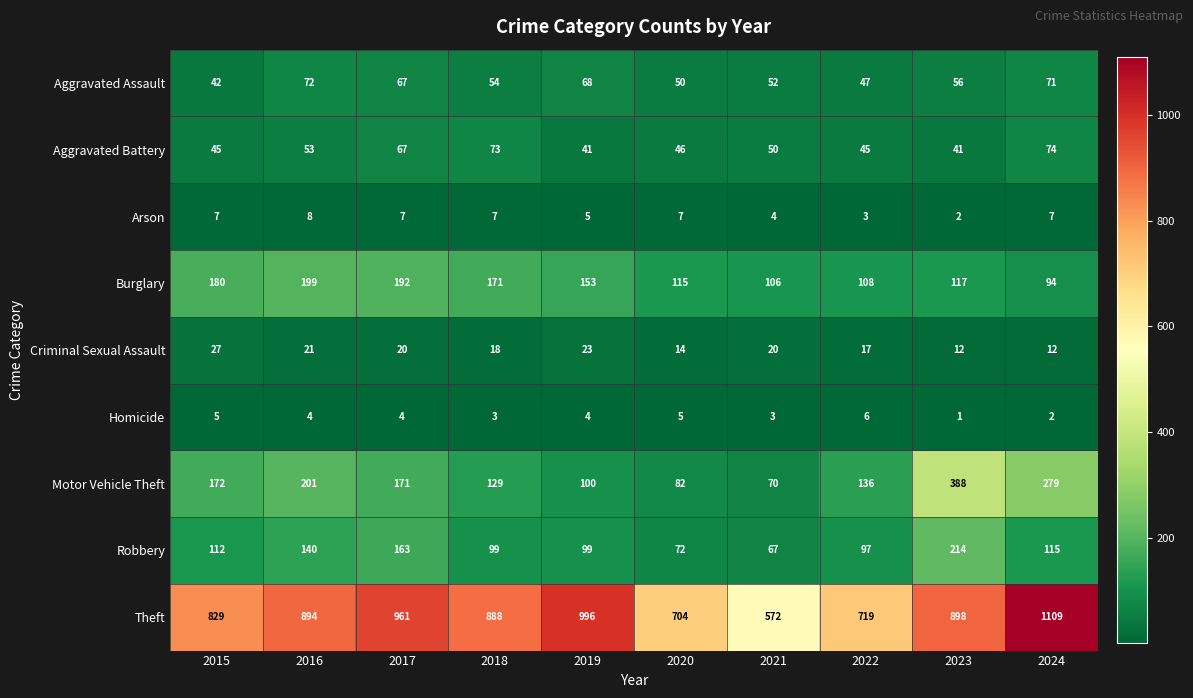

What is the sum of the Homicide values at 2019 and 2016?

8